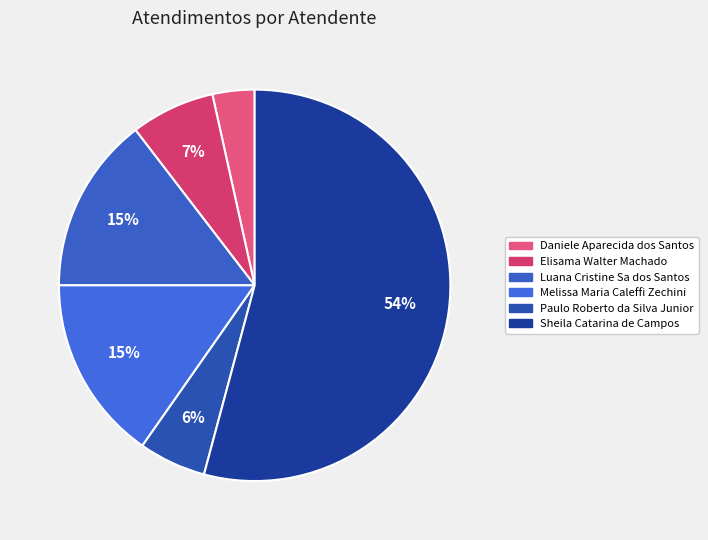

To the nearest percent, what is the difference between the Melissa Maria Caleffi Zechini and Sheila Catarina de Campos slice percentages?

39%